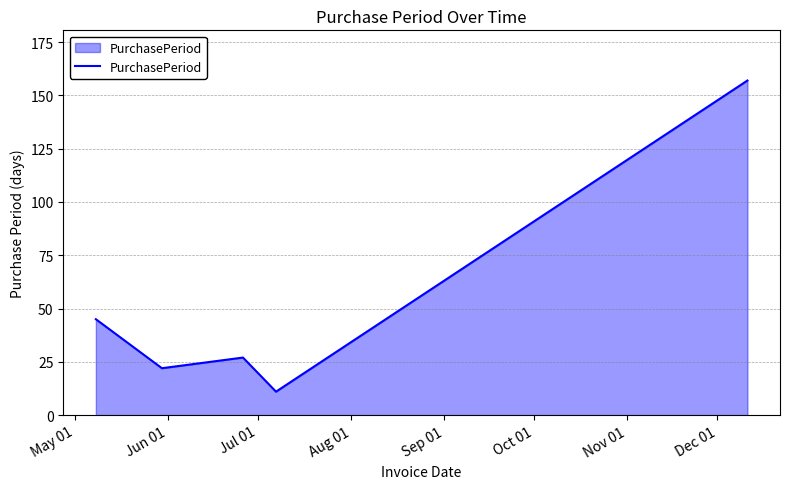

What is the difference between the maximum and minimum values?

146